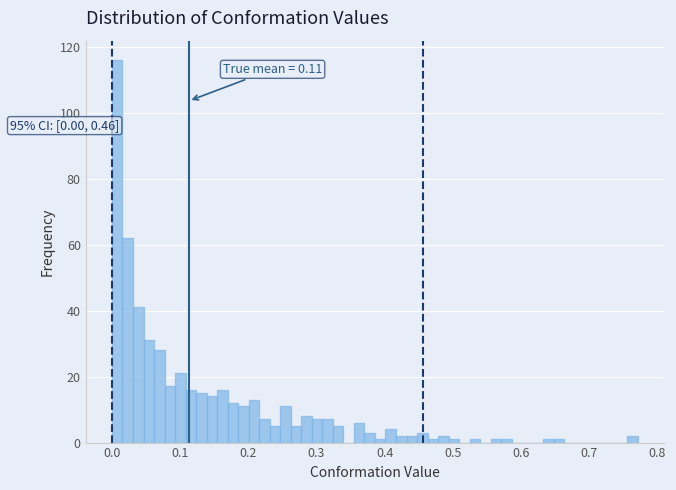

Read against the x-axis, roughly where is the centre of the tallest bar?

0.01